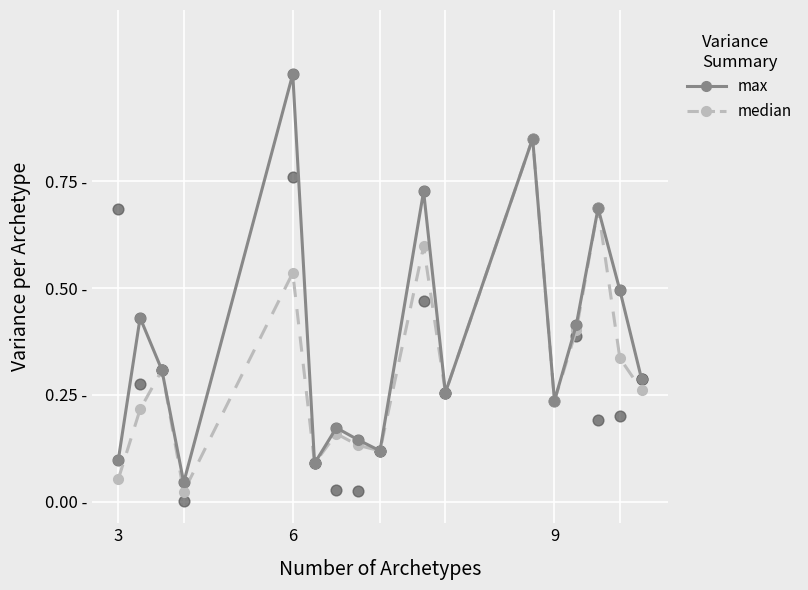

Is the value of max at 9 greater than the value of median at 9?

No